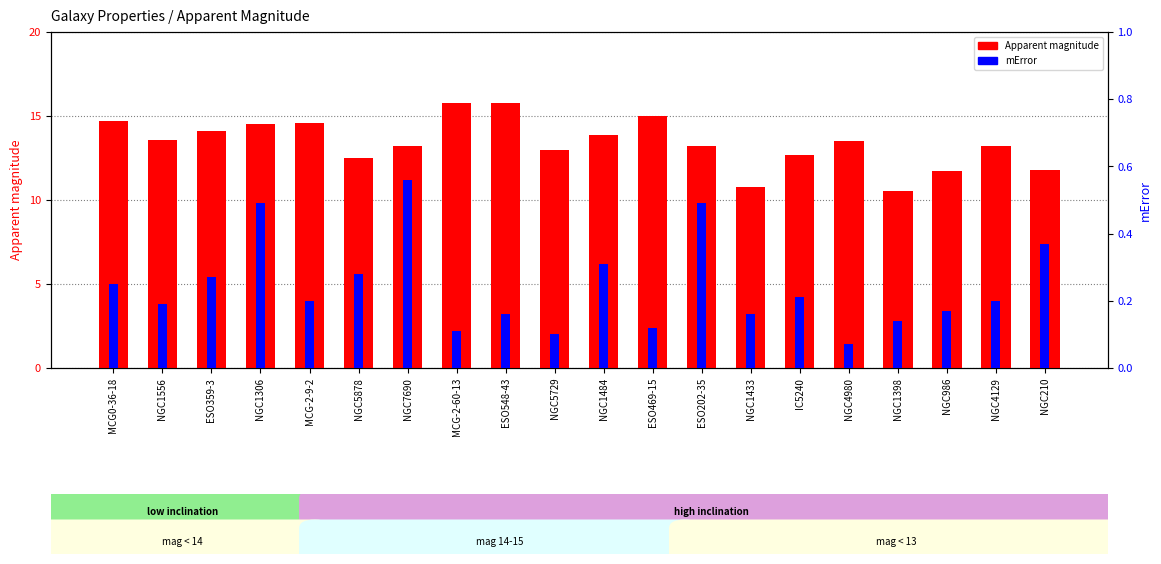

Which series has the largest total across all categories?

Apparent magnitude